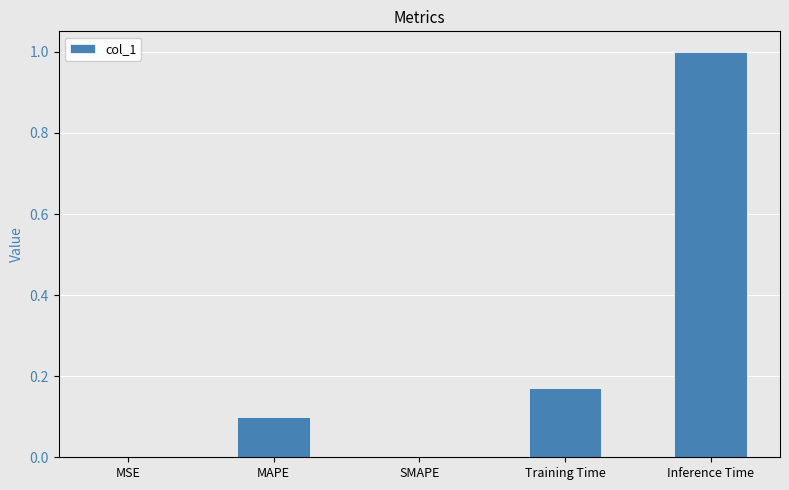

What is the sum of all values?

1.3